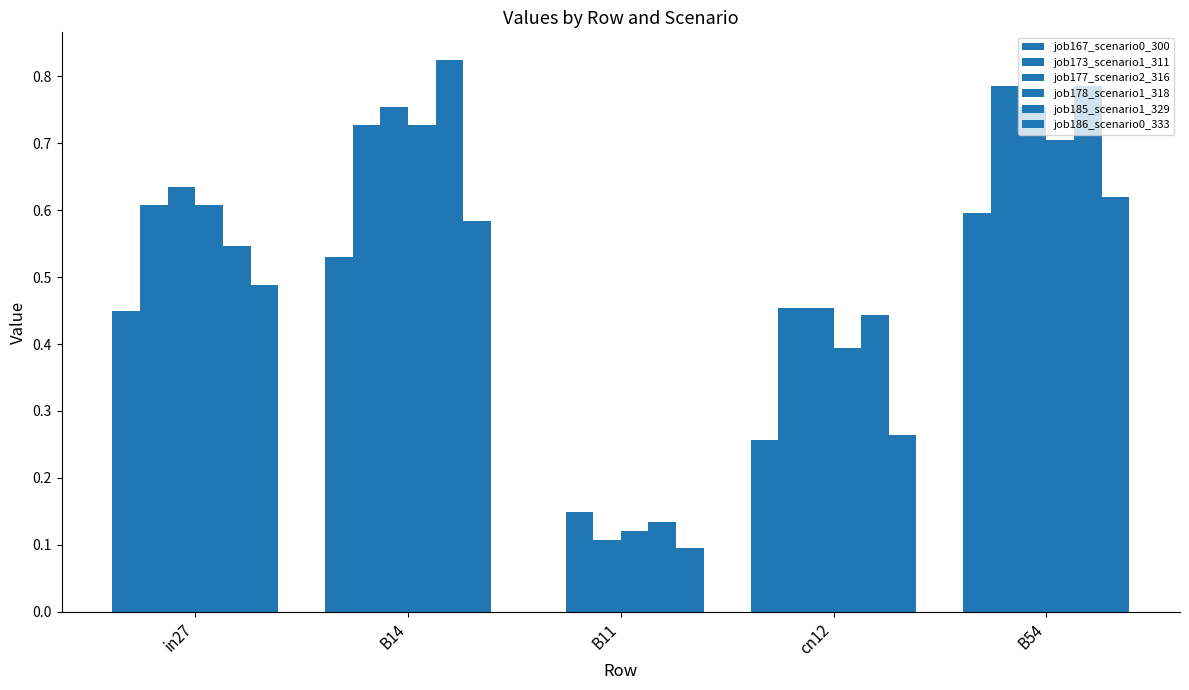

Where is job185_scenario1_329 nearest to the value 0?

B11